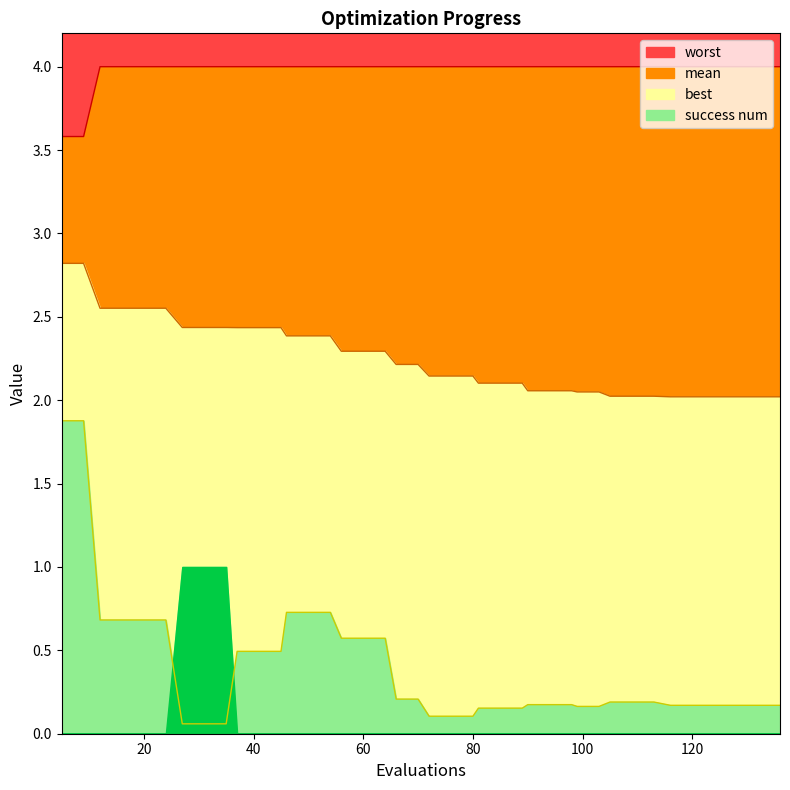

True or false: mean has more than 0 interior local peaks.

False